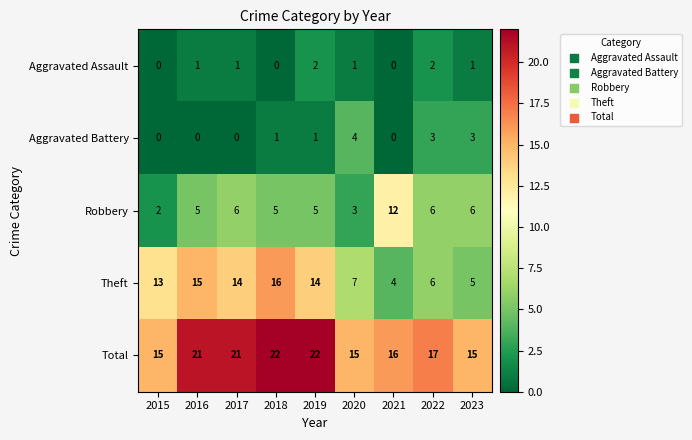

Is it true that Robbery equals 8 at 2022?

False